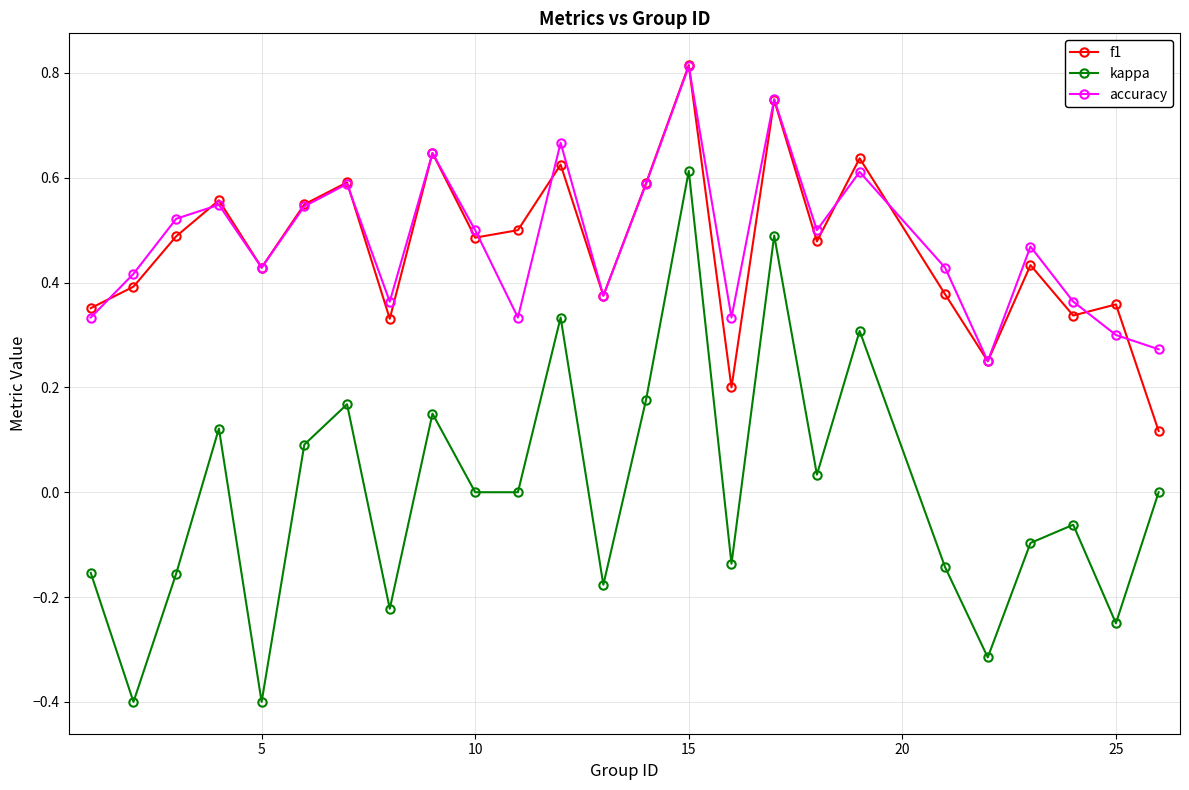

Which series has the largest range (max minus min)?

kappa